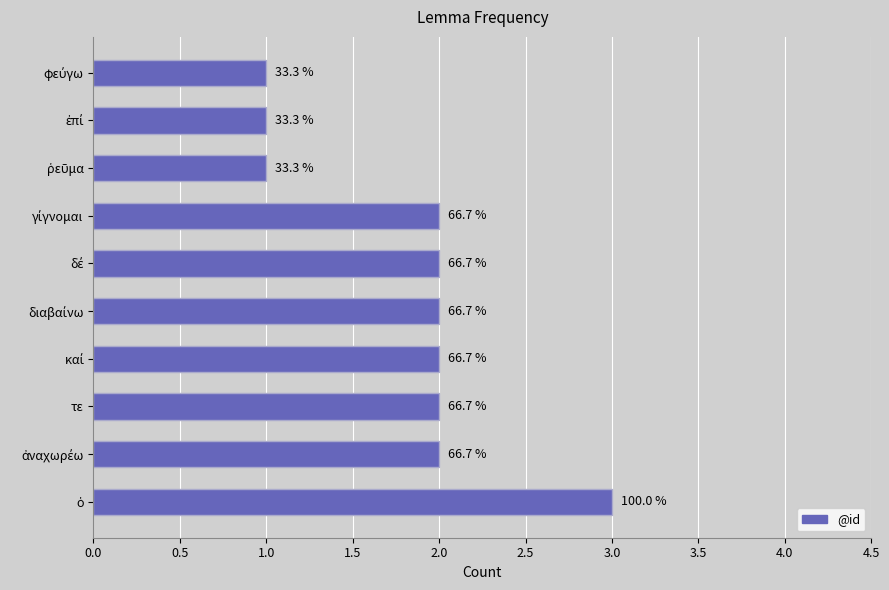

What is the sum of all values?

18